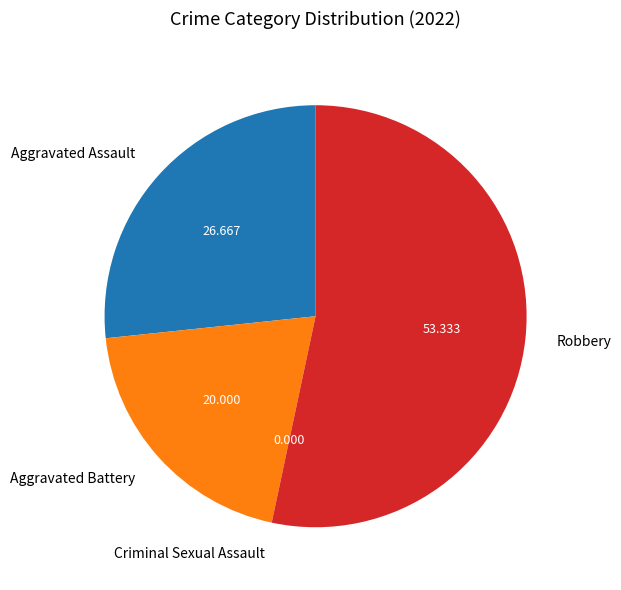

Which slice is the largest?

Robbery